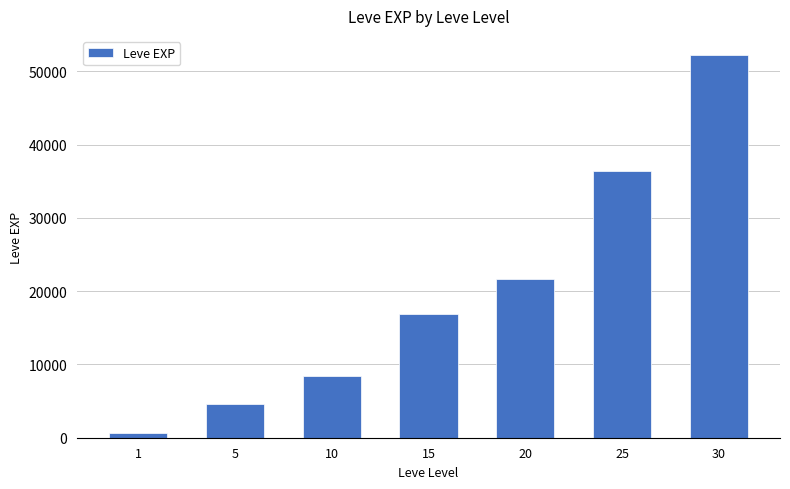

Which category has the lowest value across all series?

1